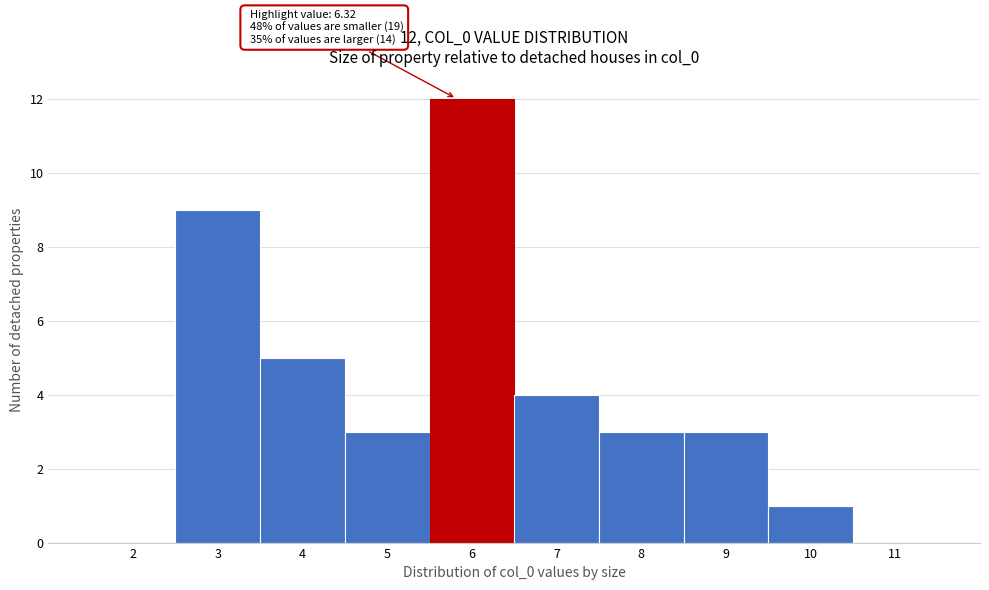

Reading left to right, extract all data points from this chart.

2=0	3=9	4=5	5=3	6=12	7=4	8=3	9=3	10=1	11=0